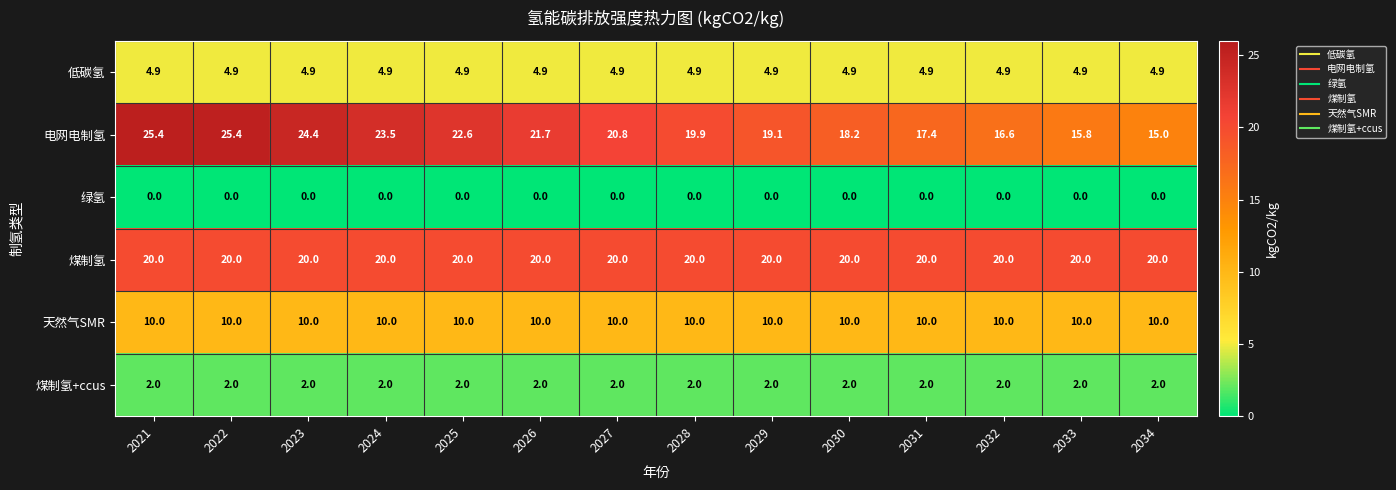

At how many categories does at least one series exceed 24?

3